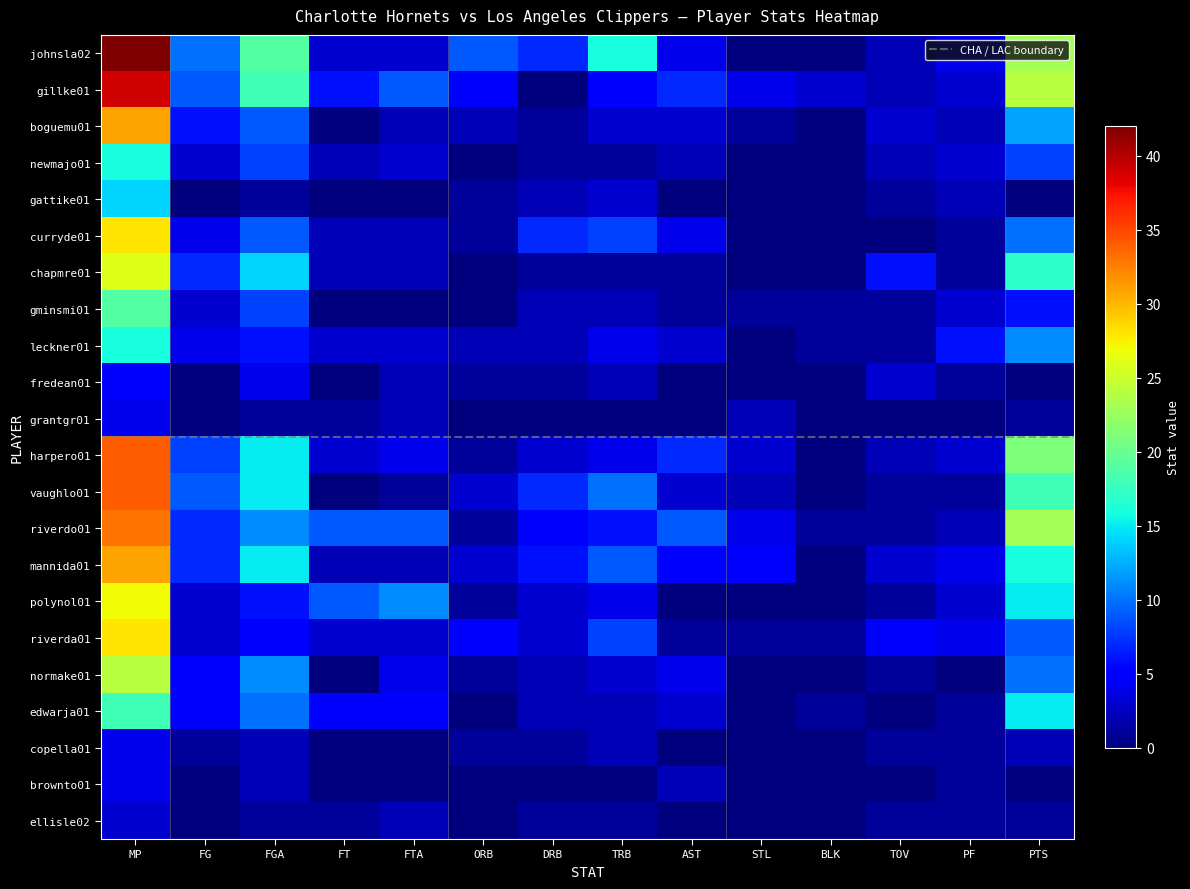

Is it true that mannida01 equals 2 at TOV?

False